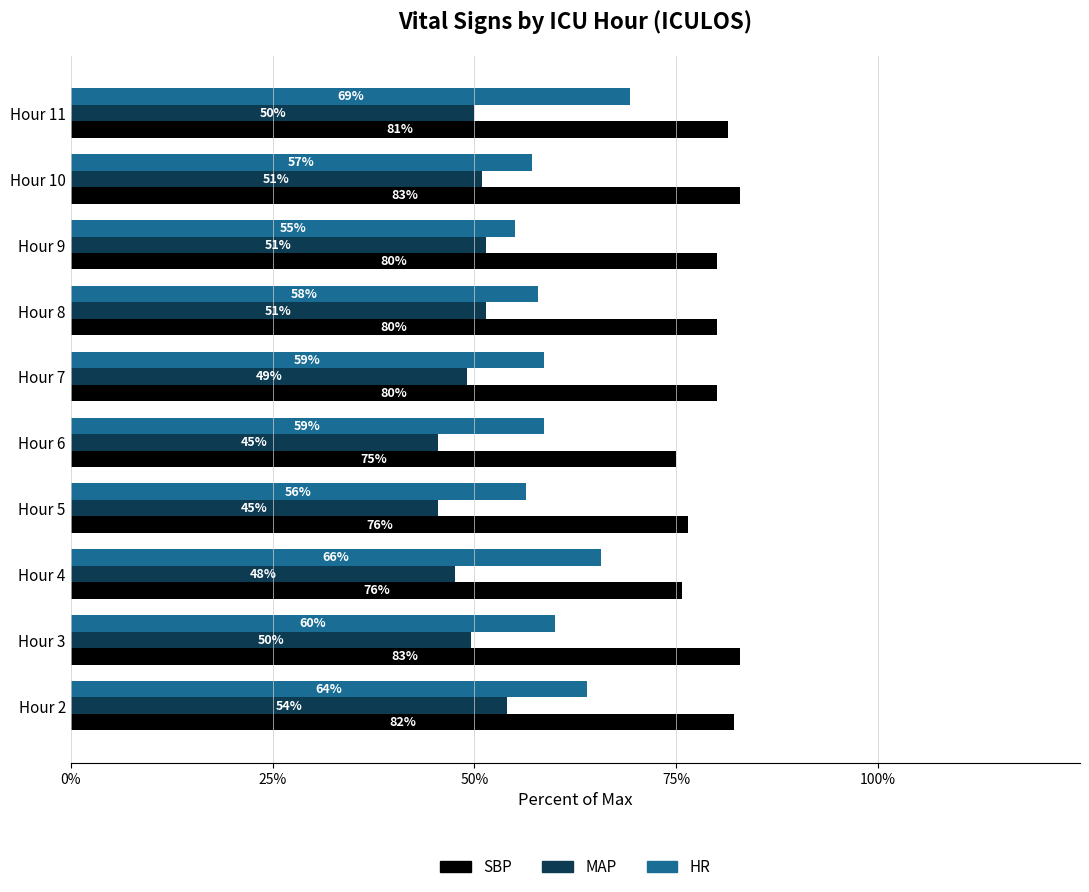

Which series changed the most between Hour 8 and Hour 10?

SBP